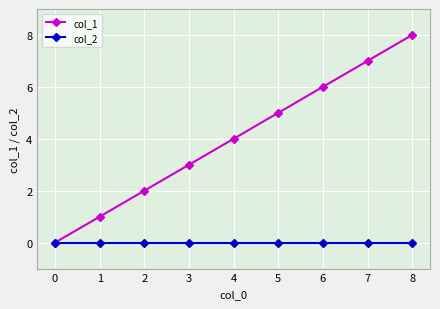

List the series in order of their overall mean, lowest first.

col_2, col_1